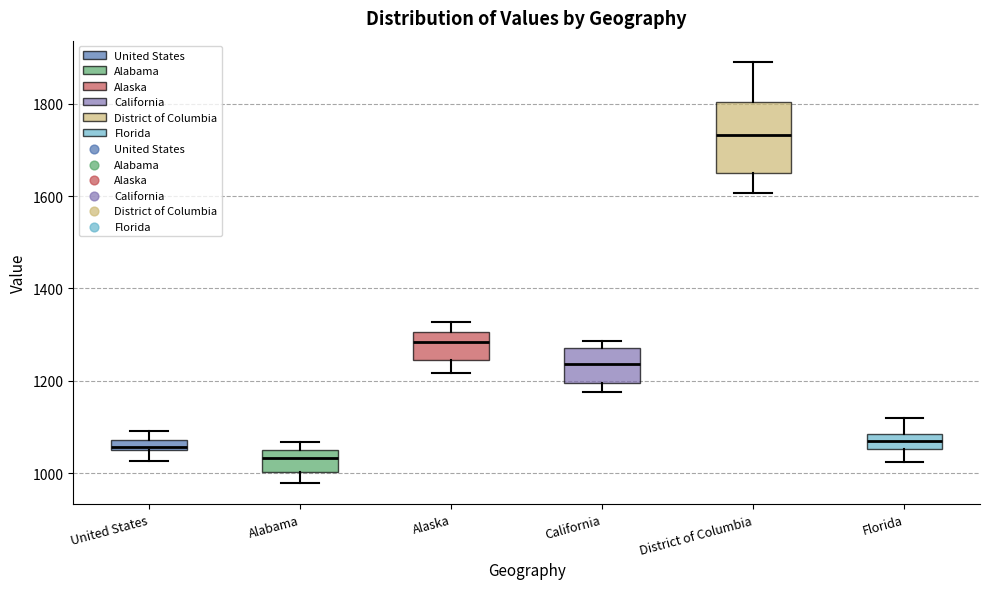

Which box is the tallest, from its lower edge to its upper edge?

District of Columbia